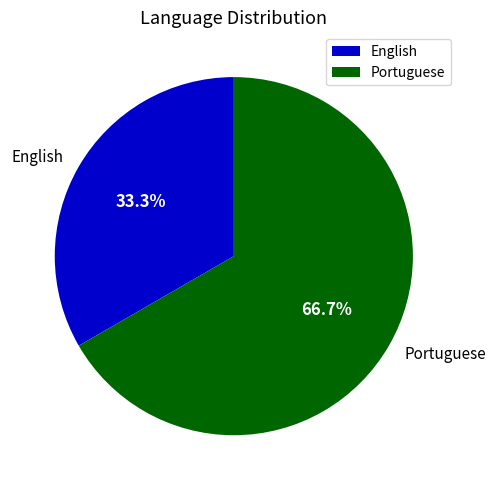

What is the total percentage of English and Portuguese?

100.0%